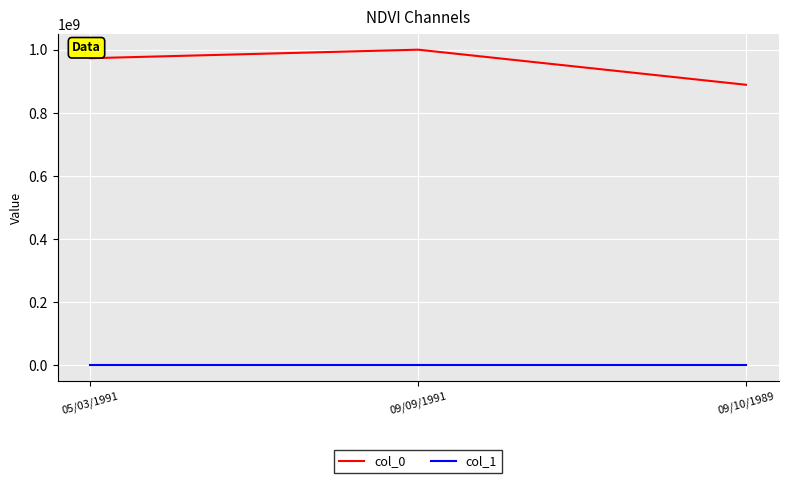

What is the sum of all col_1 values?

6